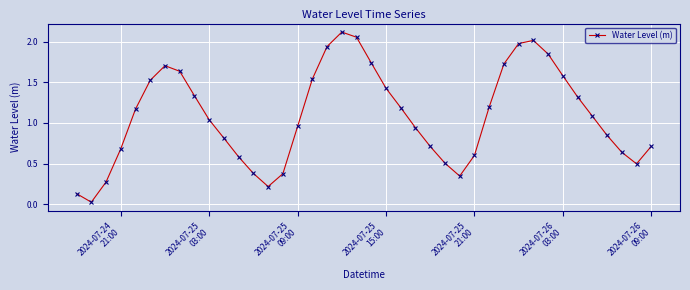

True or false: the data has more than 0 interior local peaks.

True